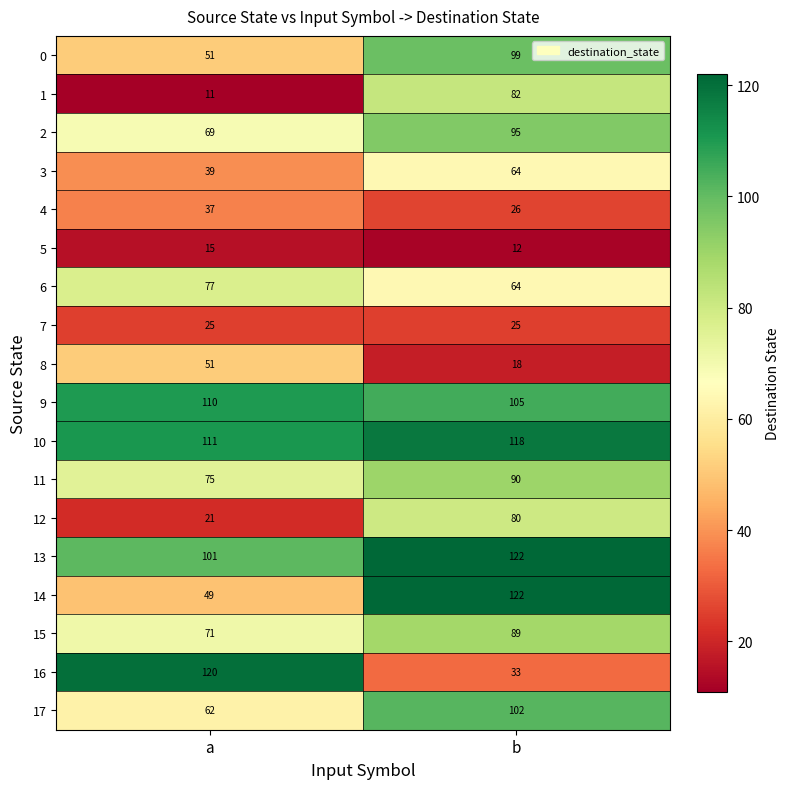

At which label does 17 reach its minimum?

a